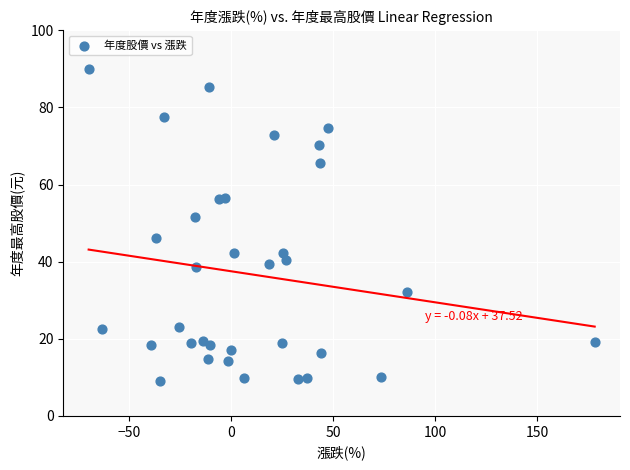

What is the range of X values (max minus min)?

247.6